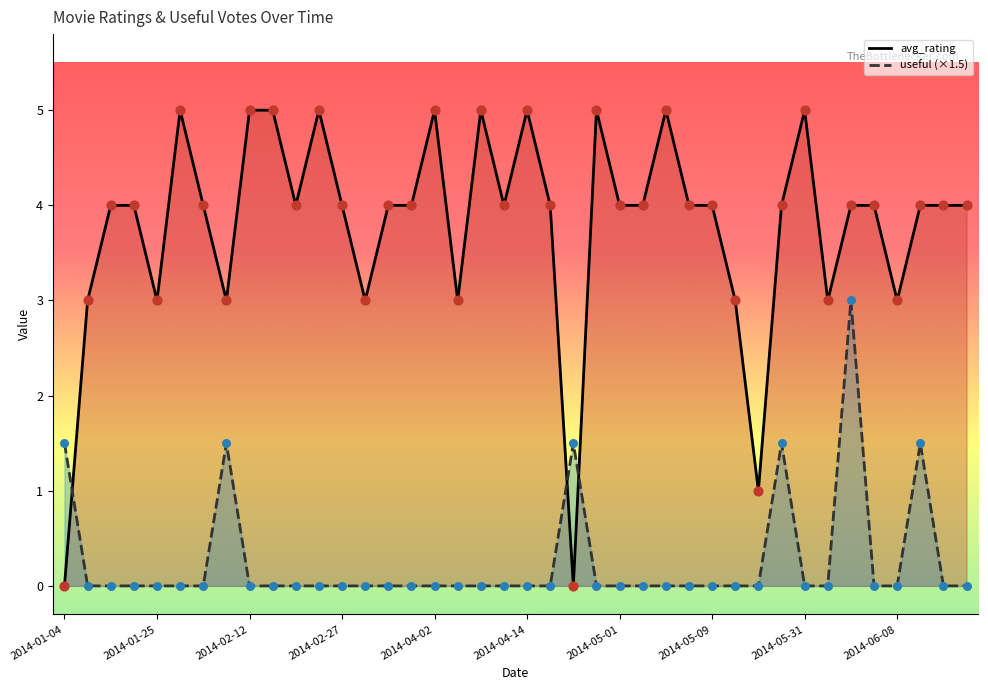

What is the total value across all series at 2014-02-27?

4.0